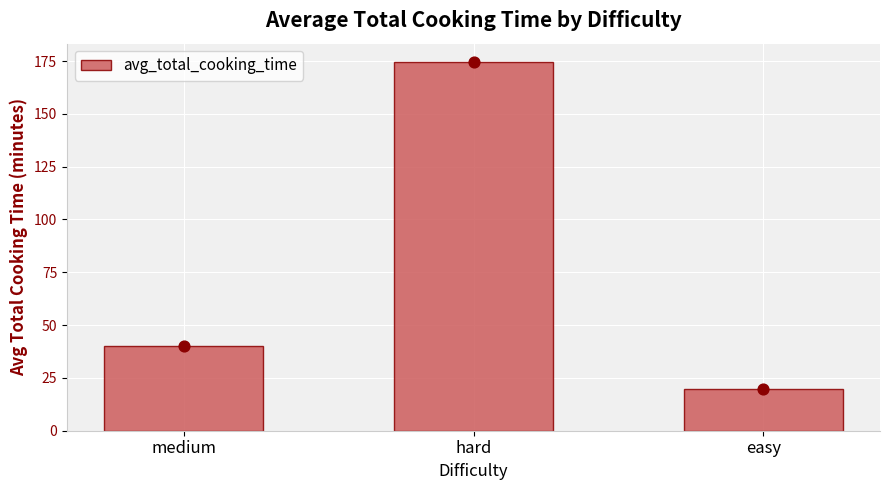

Which has a higher value, medium or easy?

medium